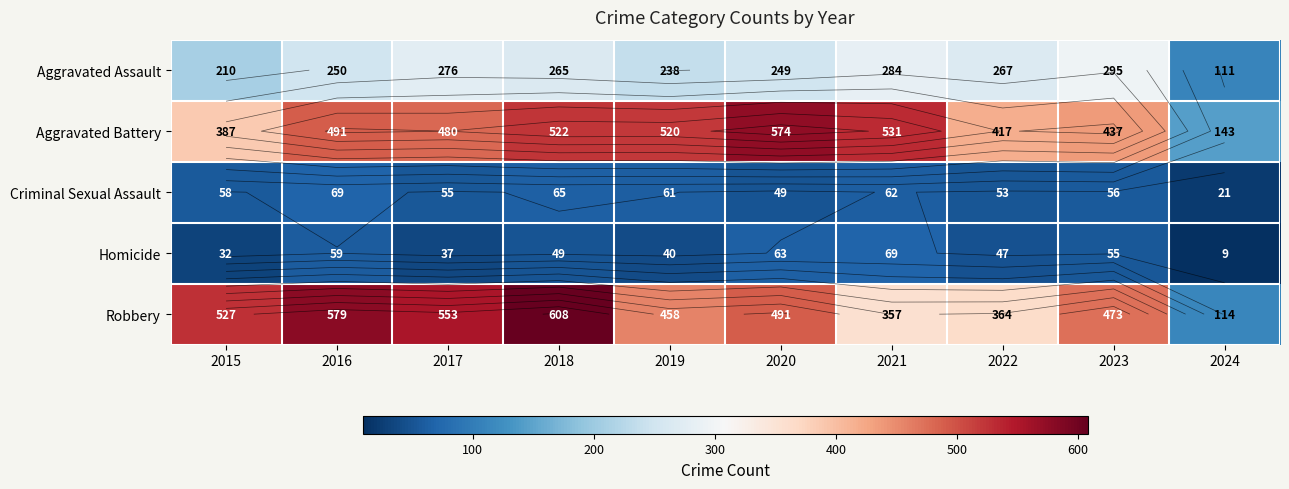

Which label corresponds to the smallest value in the chart?

2024